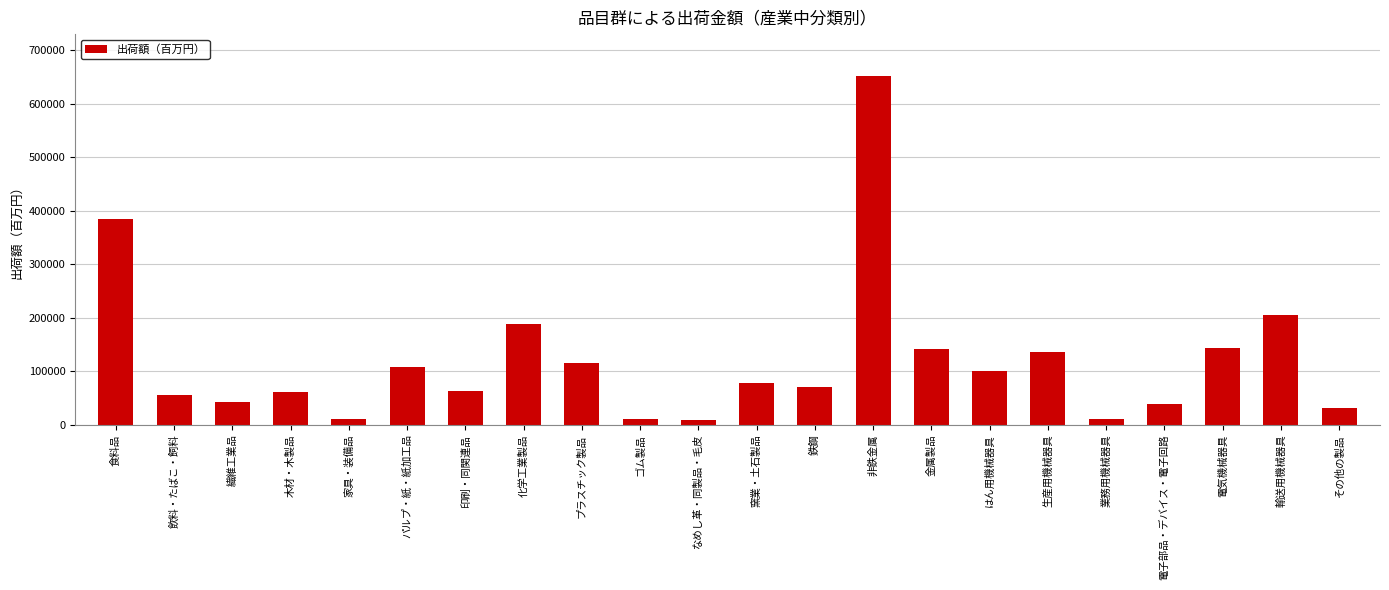

Are the bars grouped side by side (vs. stacked)?

No